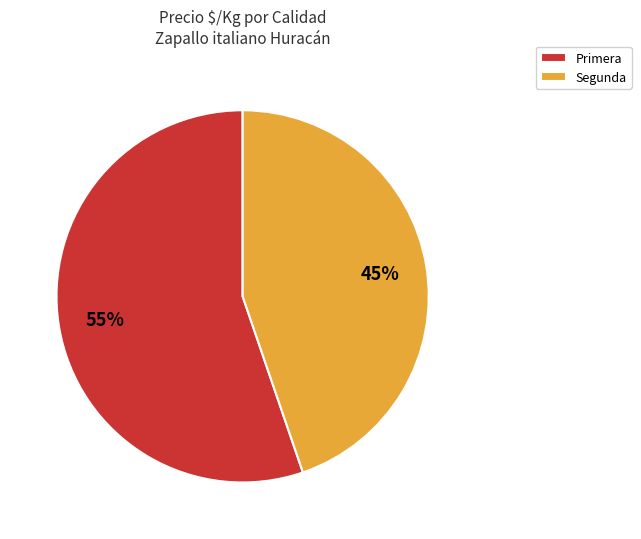

Do Segunda and Primera together represent more than half of the pie?

Yes